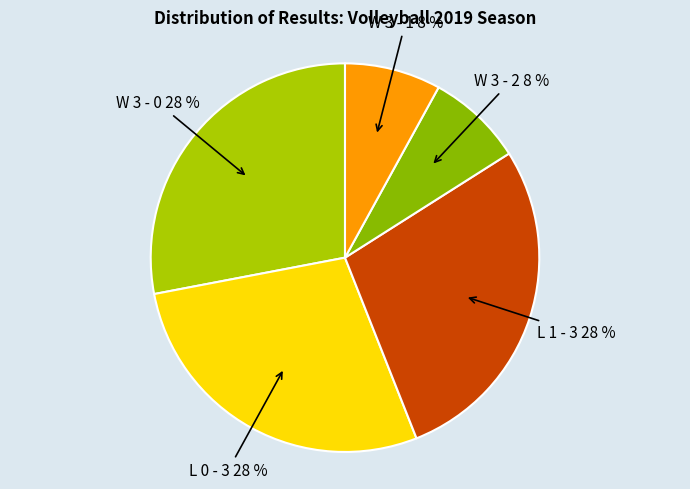

To the nearest percent, what is the combined percentage of W 3 - 2 and W 3 - 0?

36%